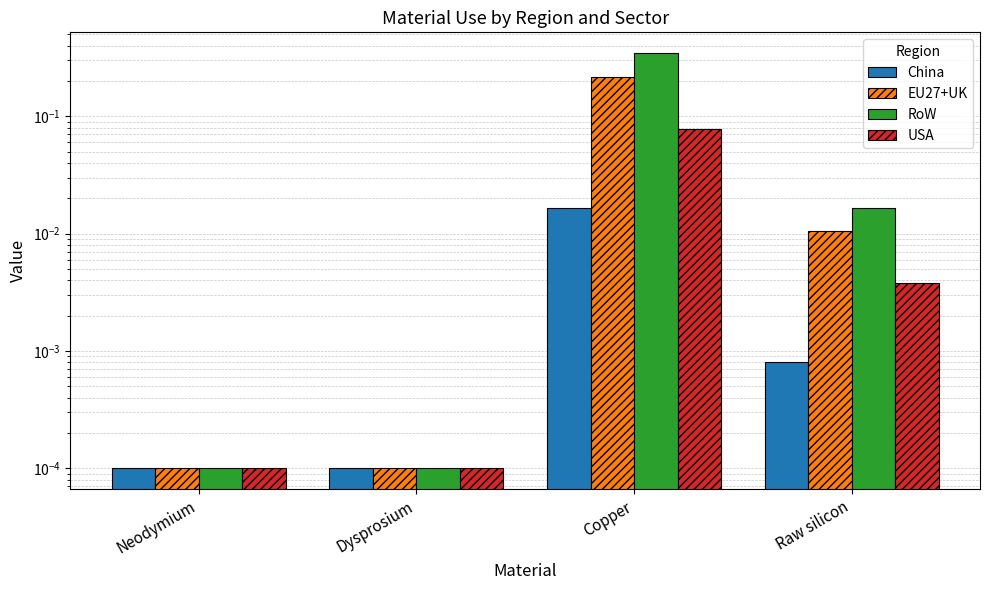

Which series has the largest total across all categories?

RoW